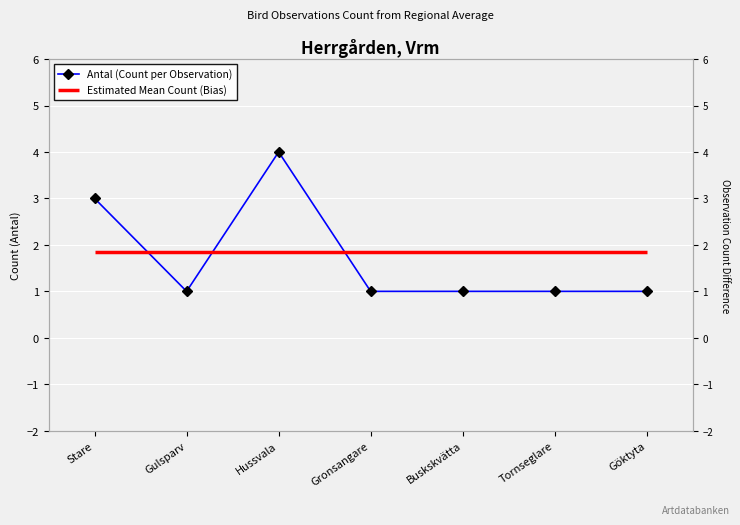

At which label is the value closest to 2?

Stare